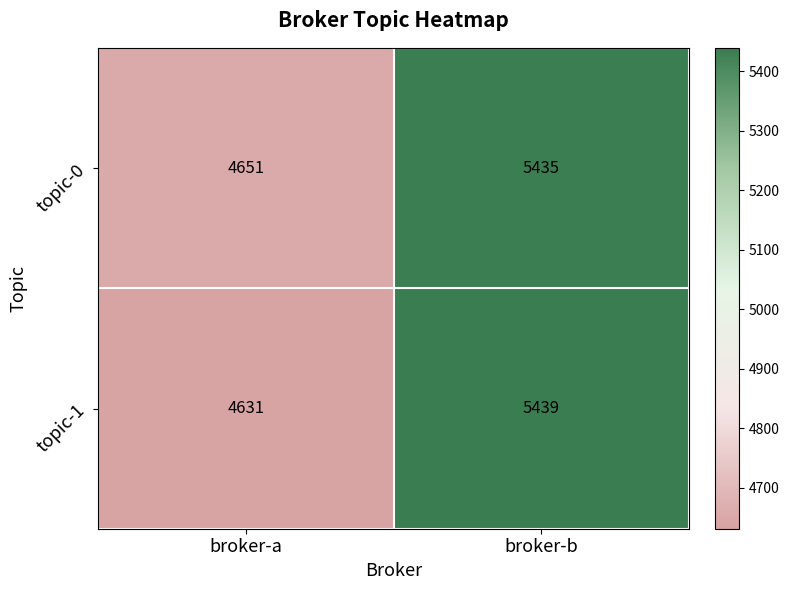

What is the minimum value shown in the chart?

4631